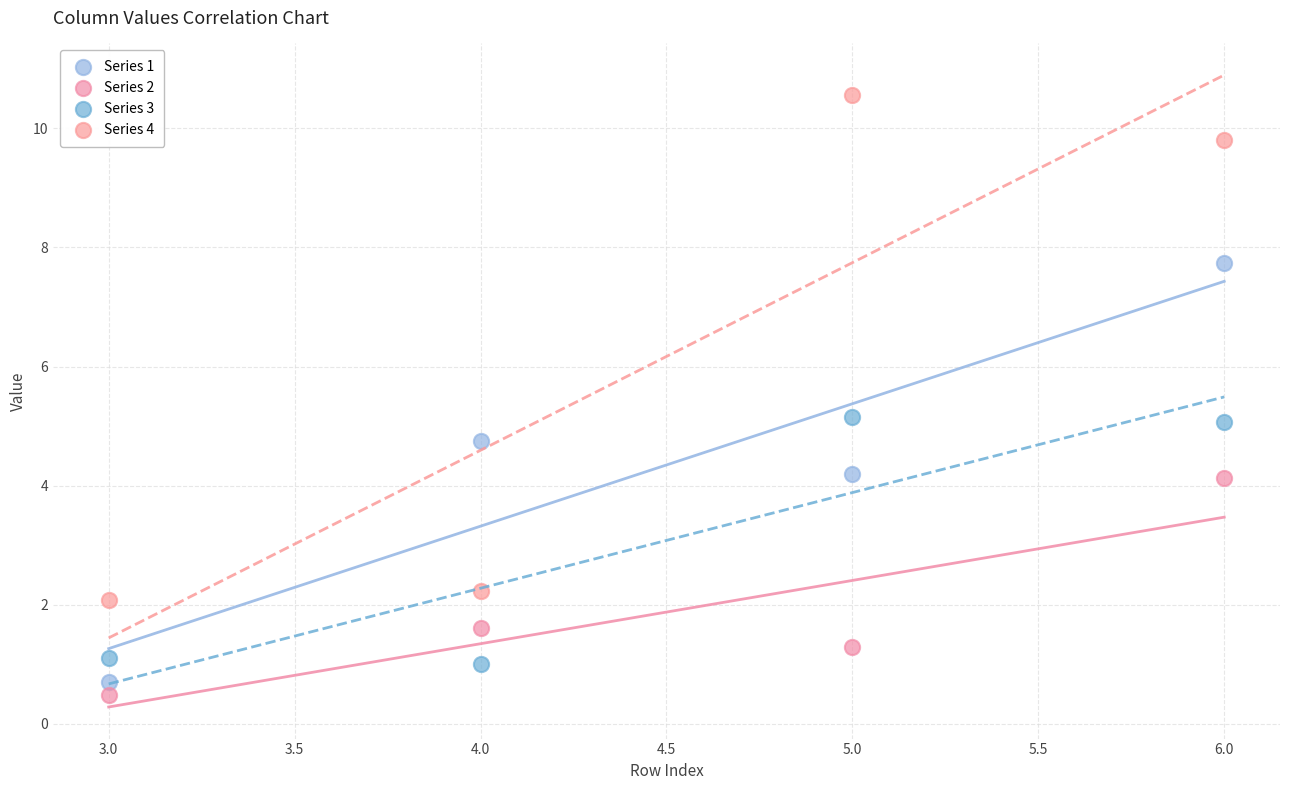

Across all data points, what is the range of X values (max minus min)?

3.0